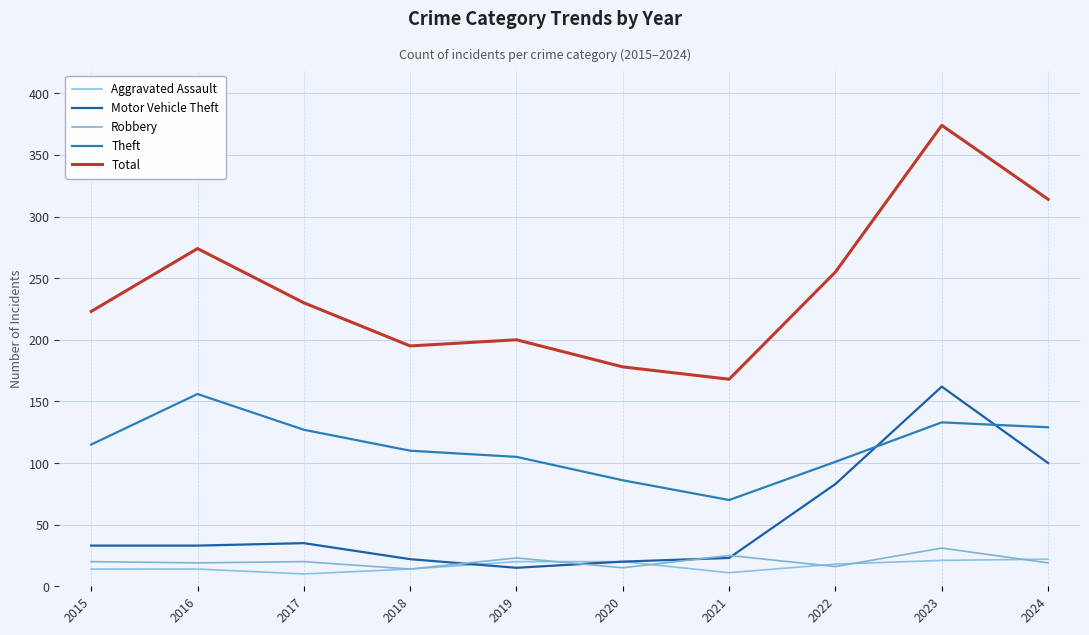

Which series has the largest range (max minus min)?

Total